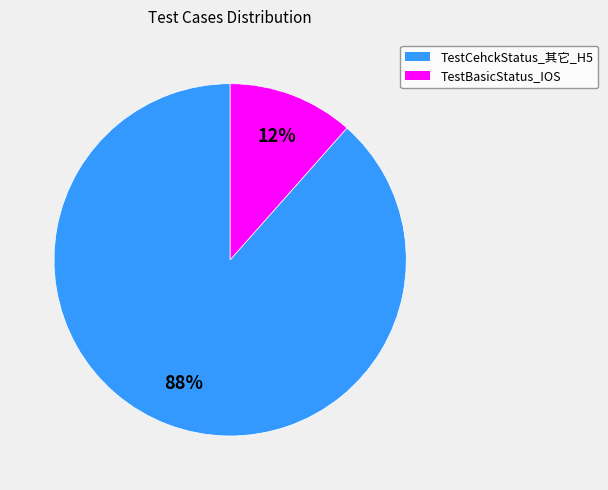

Is there any slice that represents more than half of the pie?

Yes